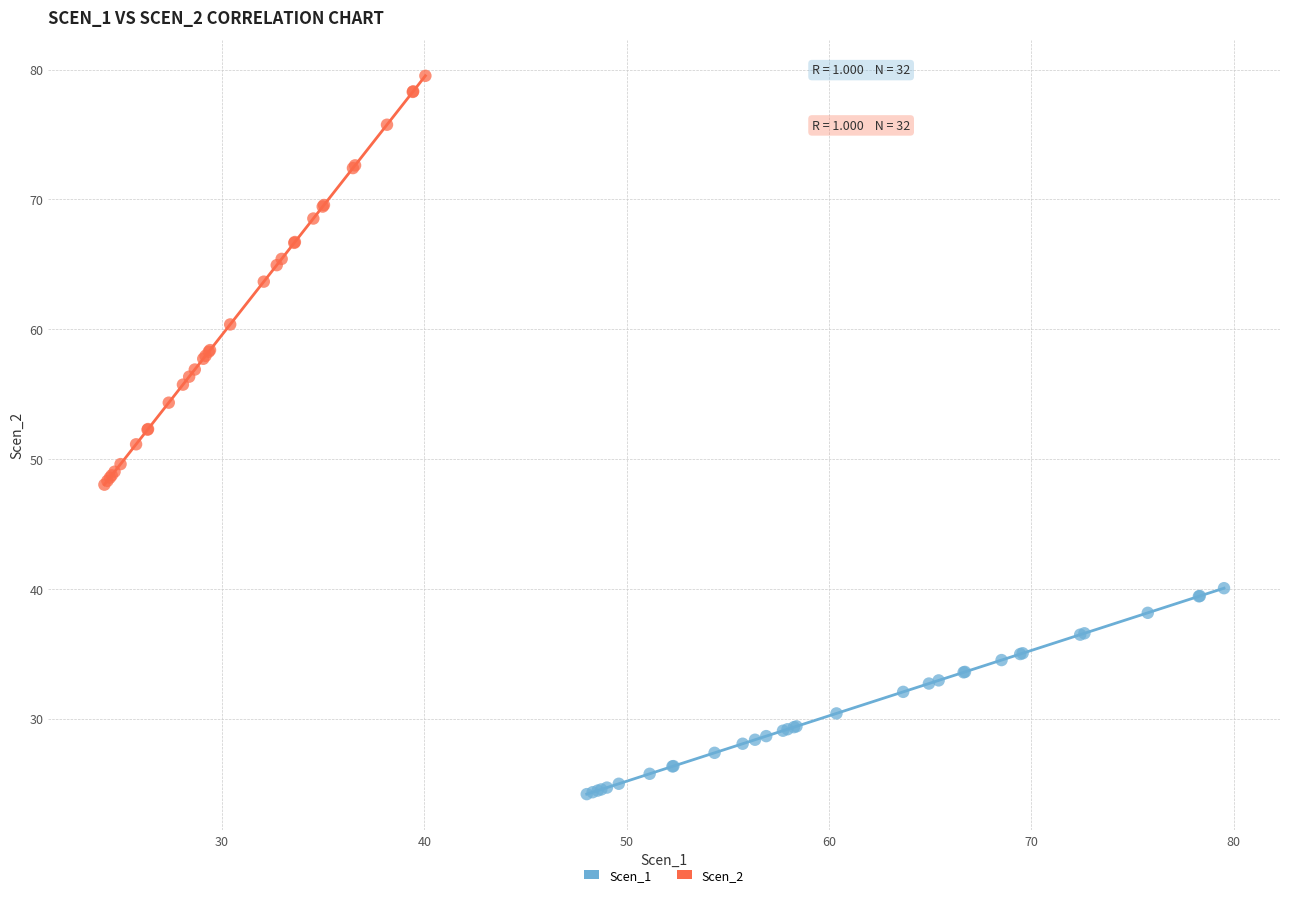

Which series reaches the minimum Y coordinate?

Scen_1